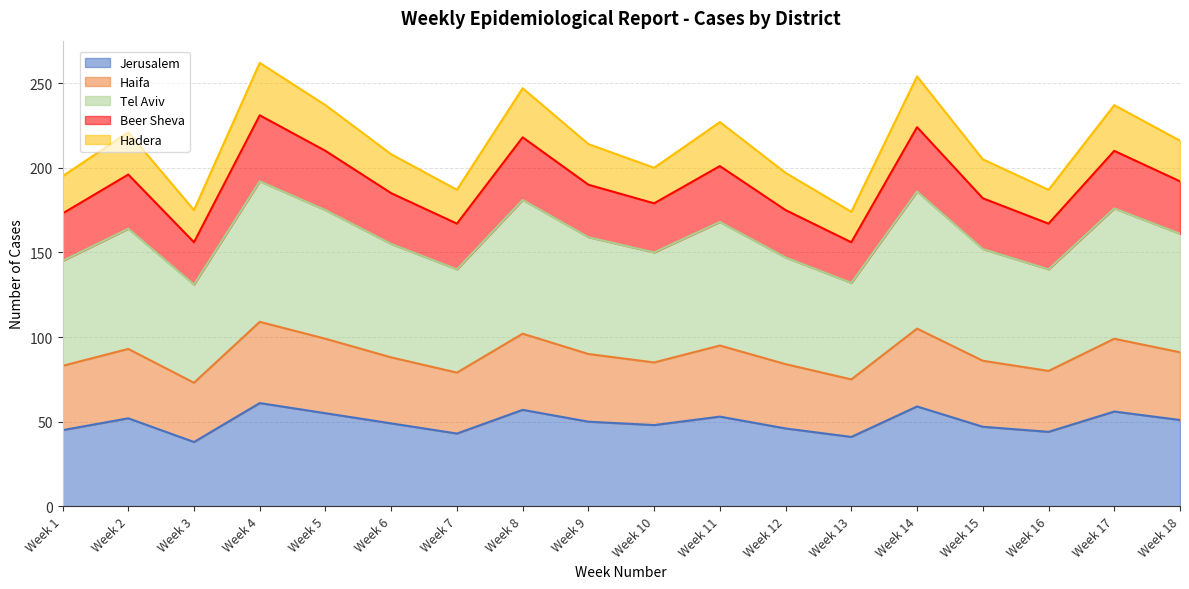

What is the minimum value shown in the chart?

38